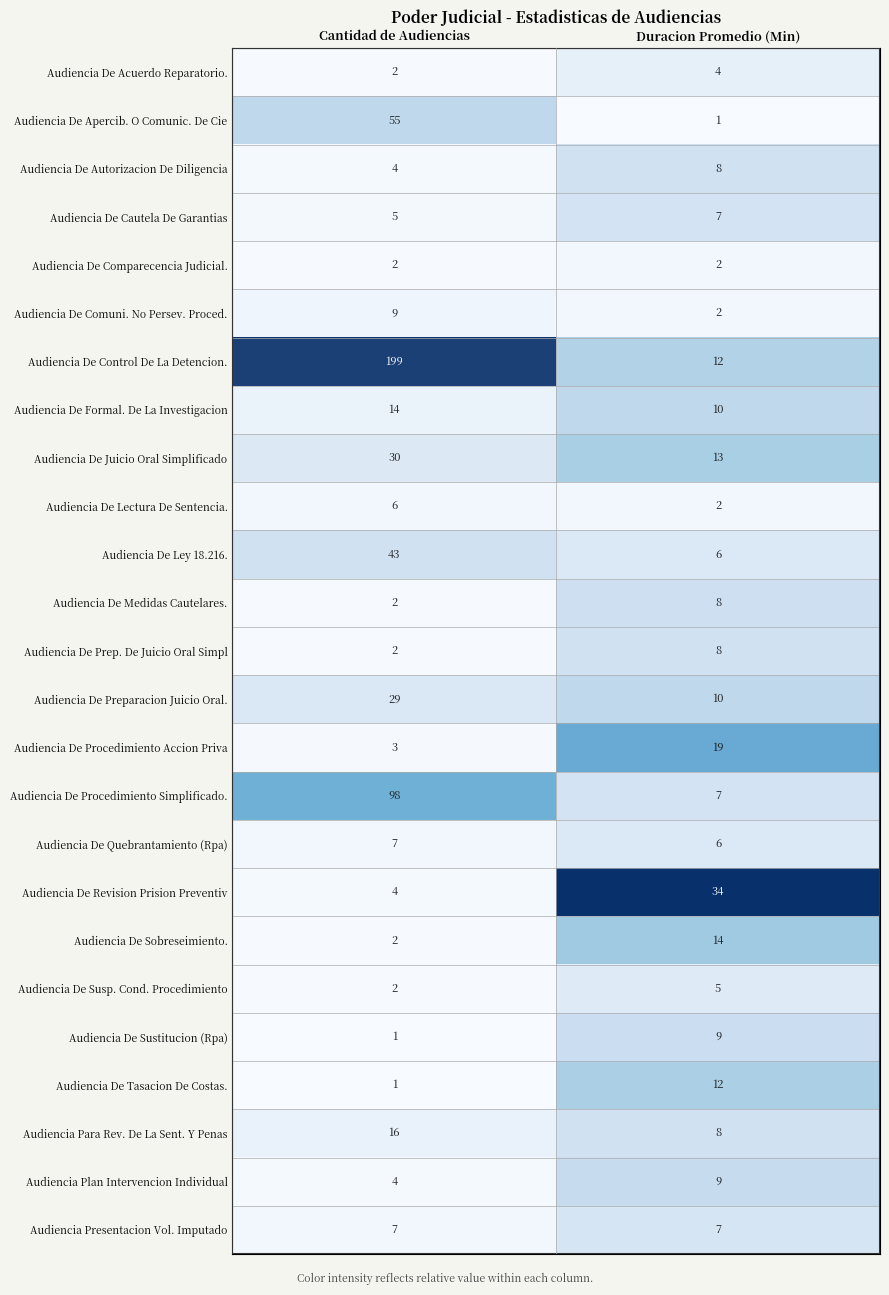

What is the sum of all Audiencia De Sobreseimiento. values?

16